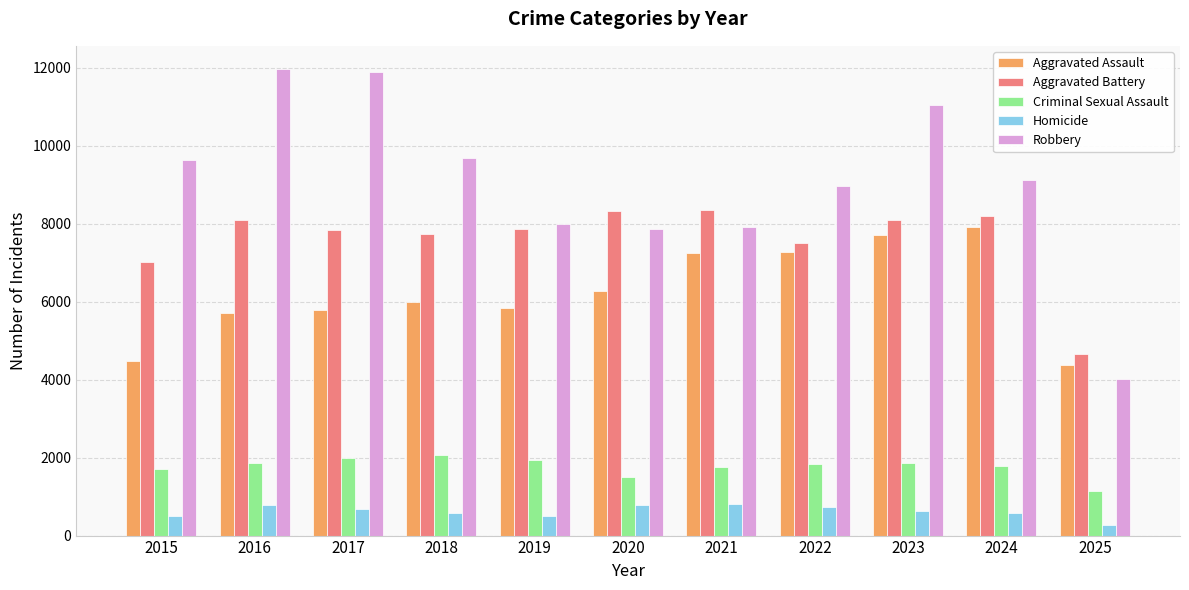

Which series has the largest total across all categories?

Robbery